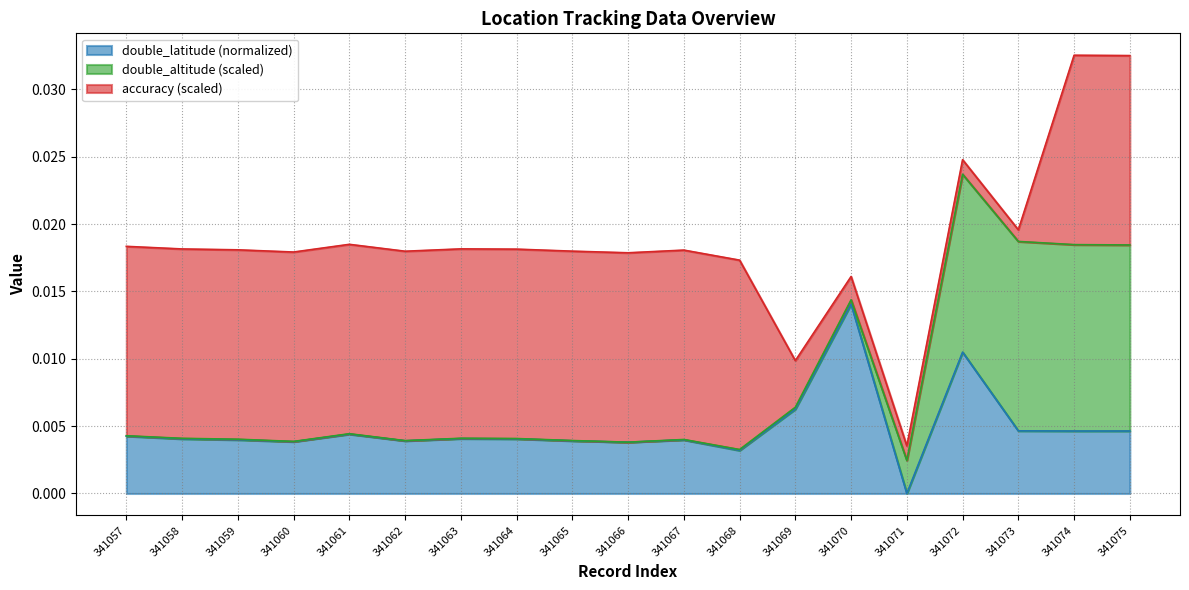

The value at 341062 is 0.0. True or false?

False